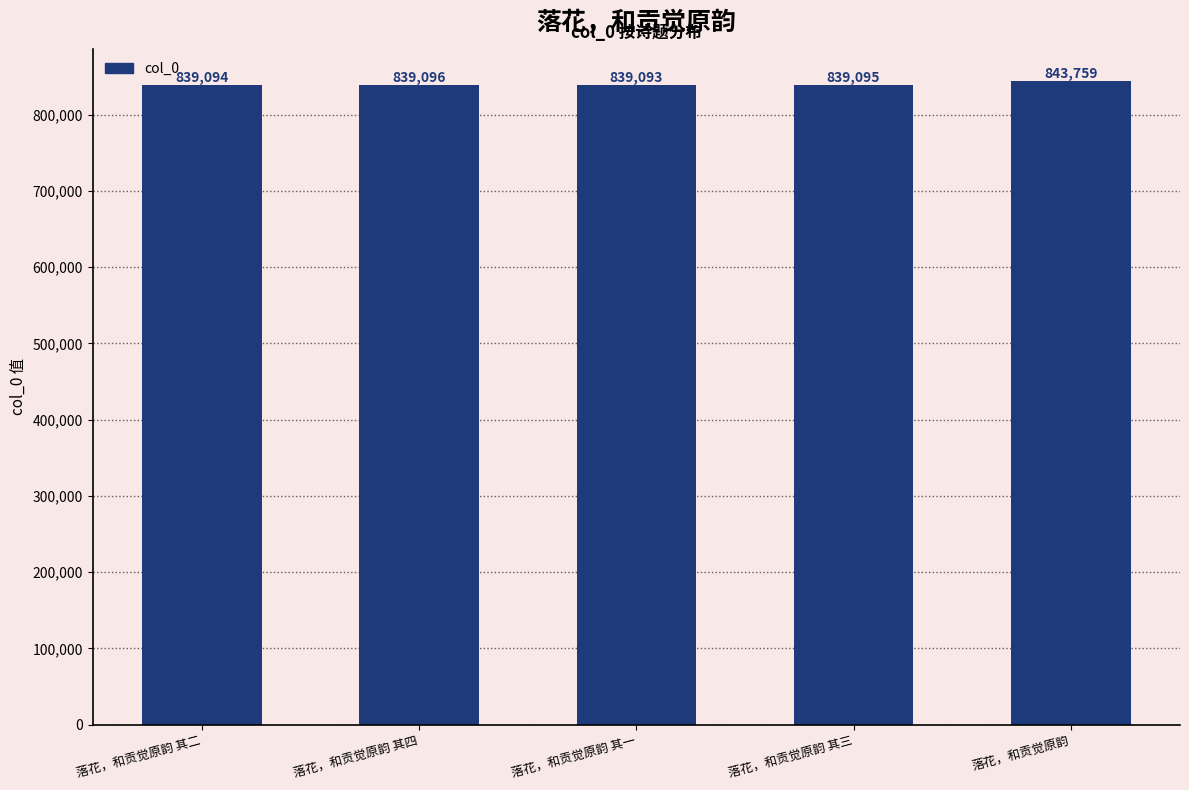

Which label corresponds to the largest value in the chart?

落花，和贡觉原韵